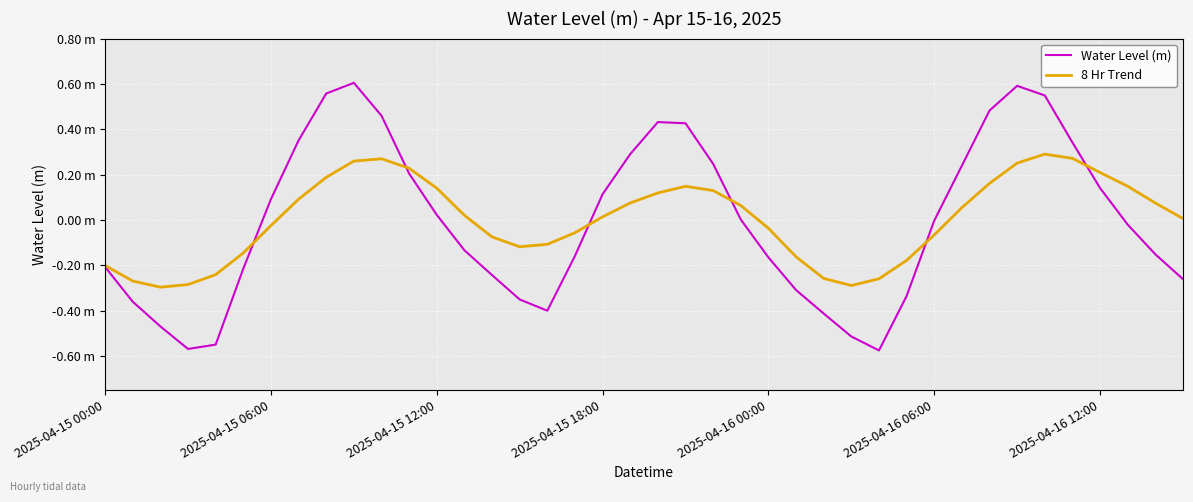

Does the chart have visible grid lines?

Yes